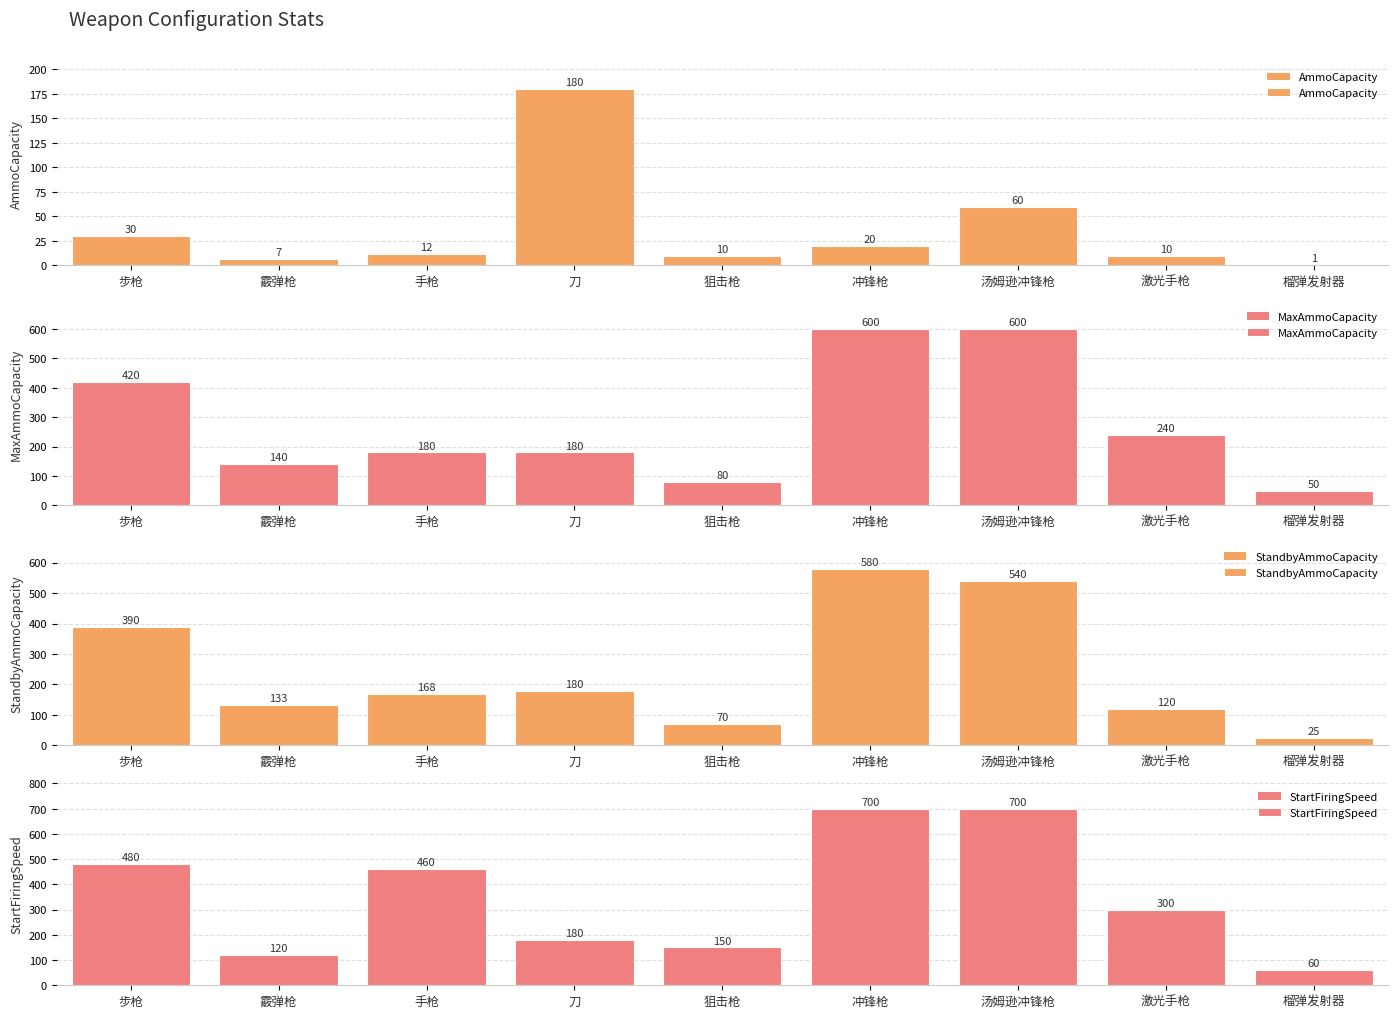

The StartFiringSpeed series shows 180 at 刀. True or false?

True